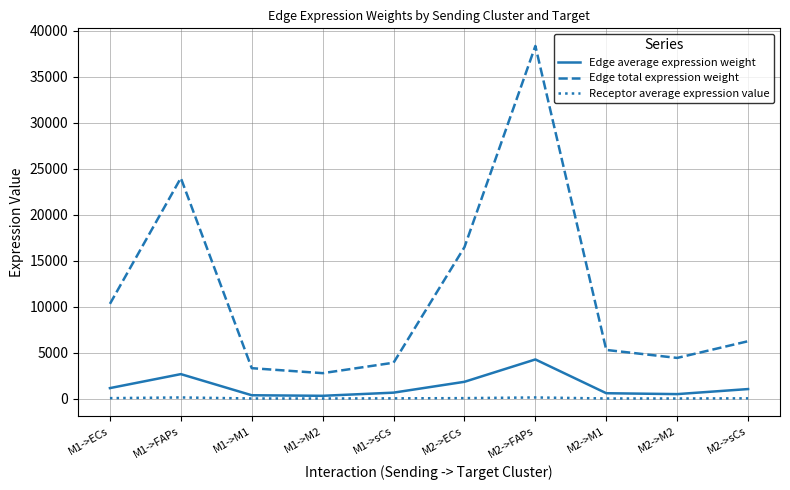

Between M1->FAPs and M1->M1, which series saw the biggest shift?

Edge total expression weight